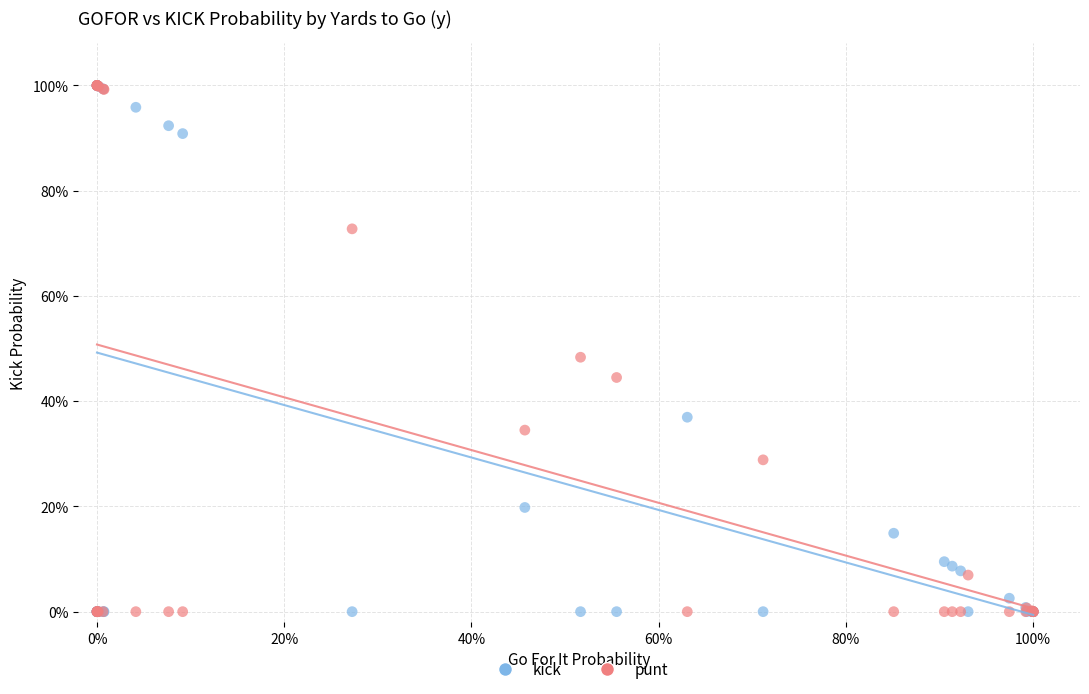

What are all the series names shown in the legend?

kick, punt